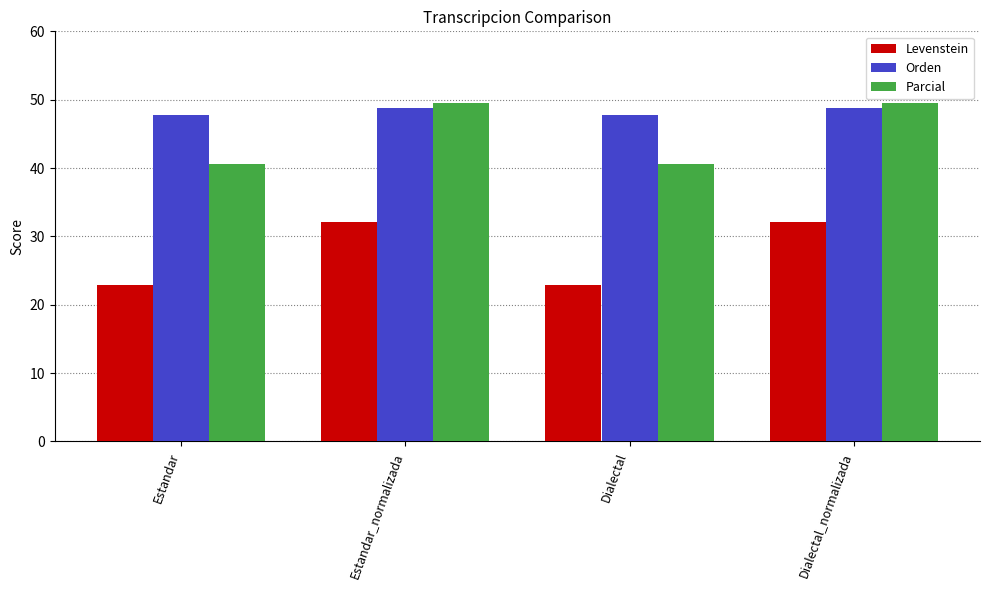

At which label does Orden first exceed 48?

Estandar_normalizada